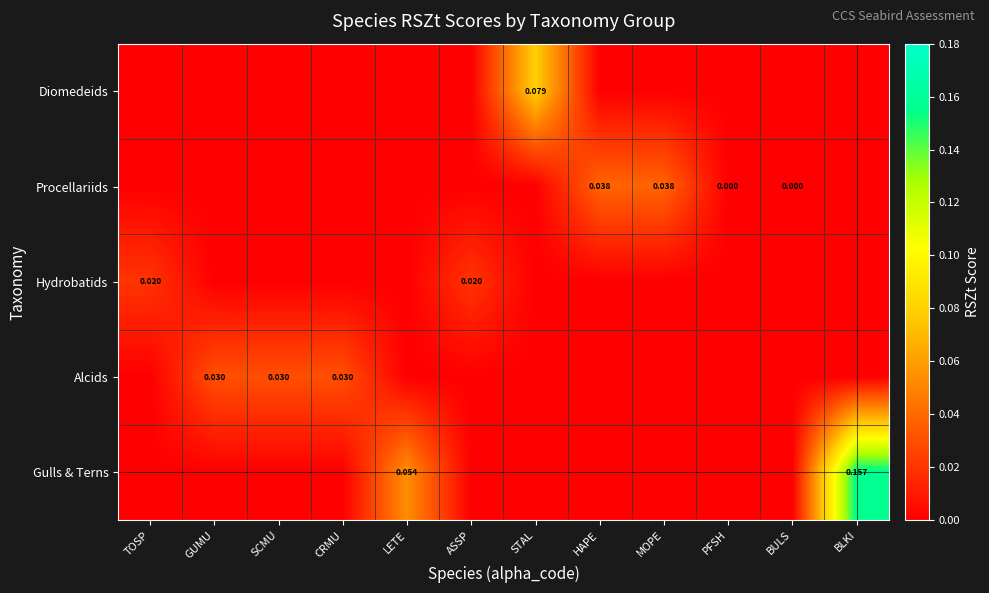

Is the value of Diomedeids at CRMU greater than the value of Procellariids at TOSP?

No